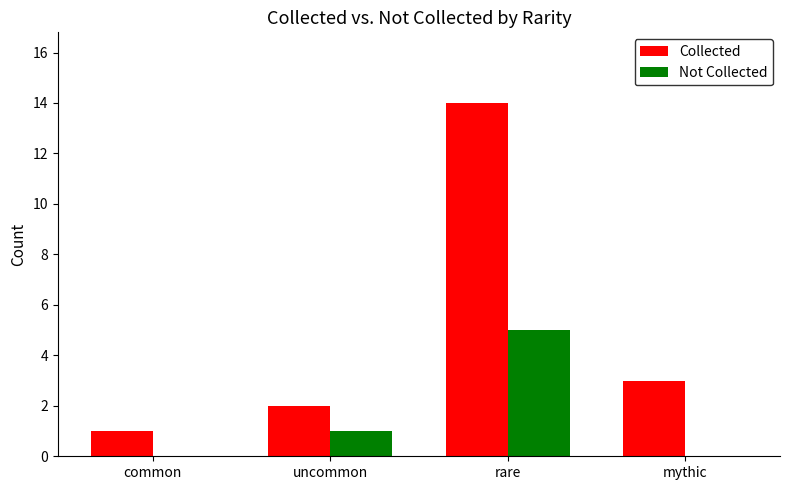

Does the chart contain stacked bars?

No